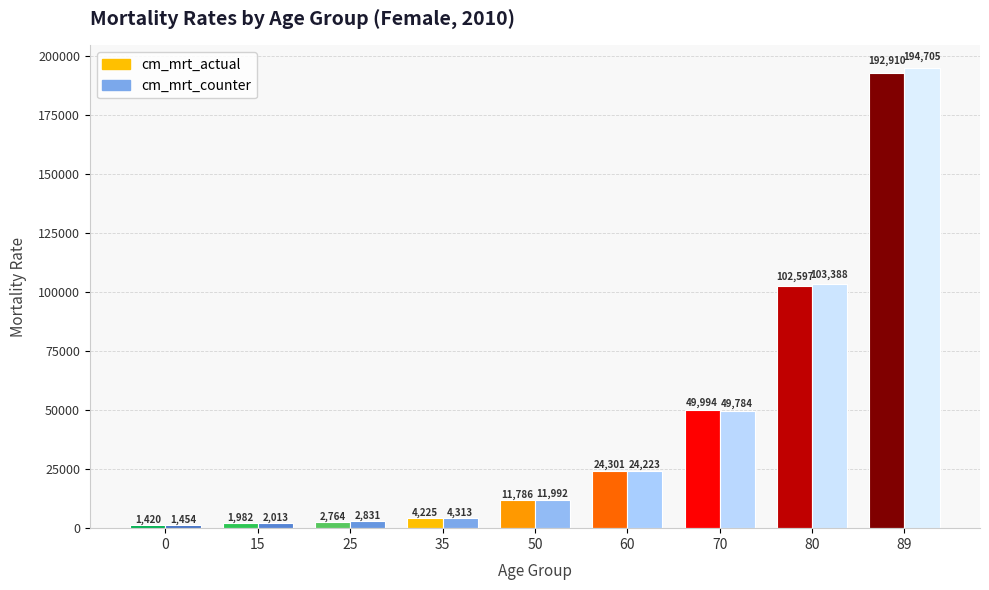

What is the minimum value shown in the chart?

1420